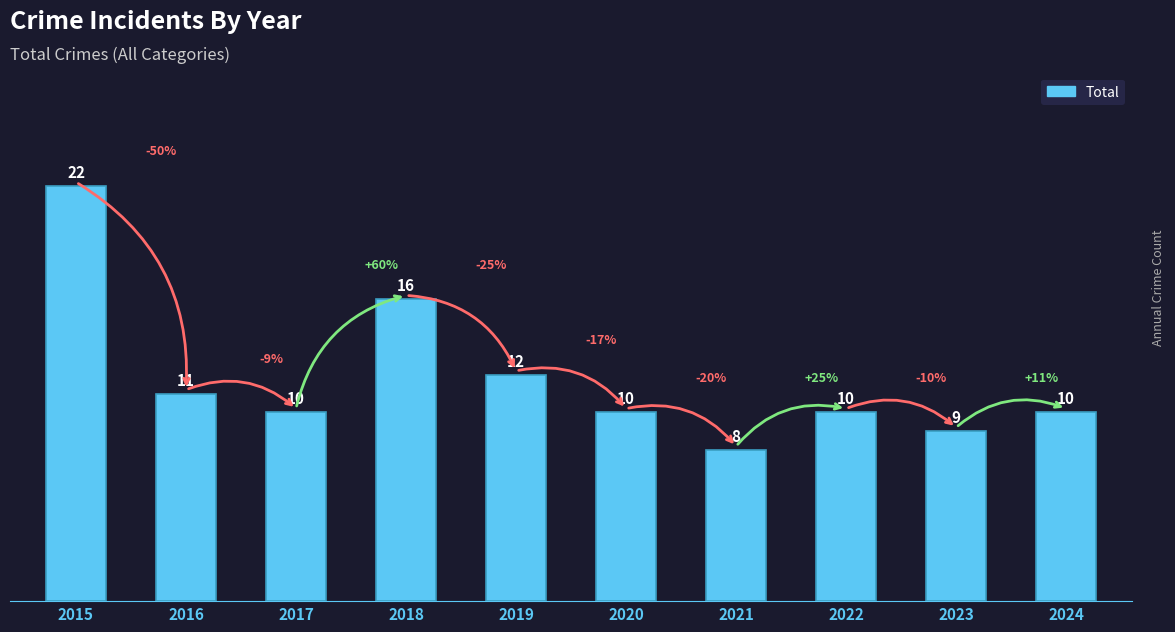

The chart shows a value of 10 at 2020. True or false?

True